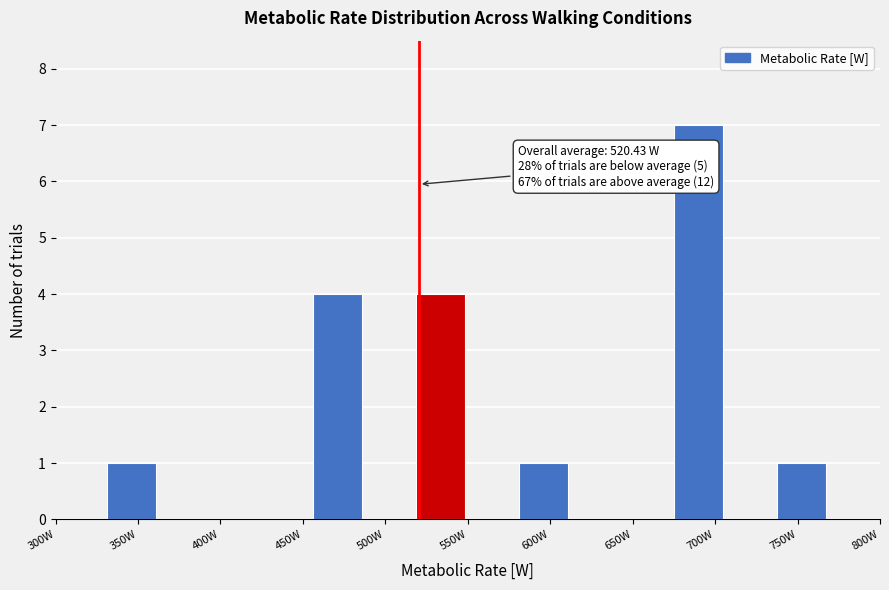

Which range on the x-axis has the tallest bar?

675 to 705